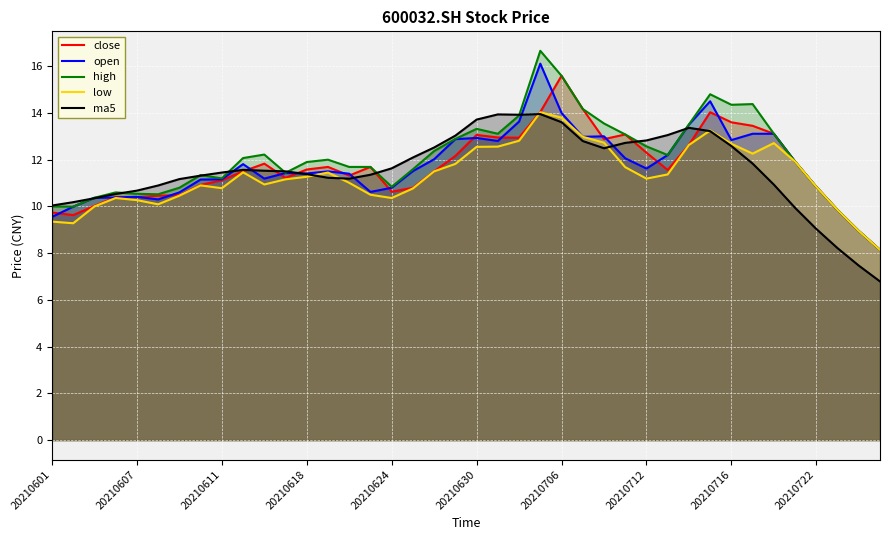

What is the difference between the low values at 35 and 29?

0.6